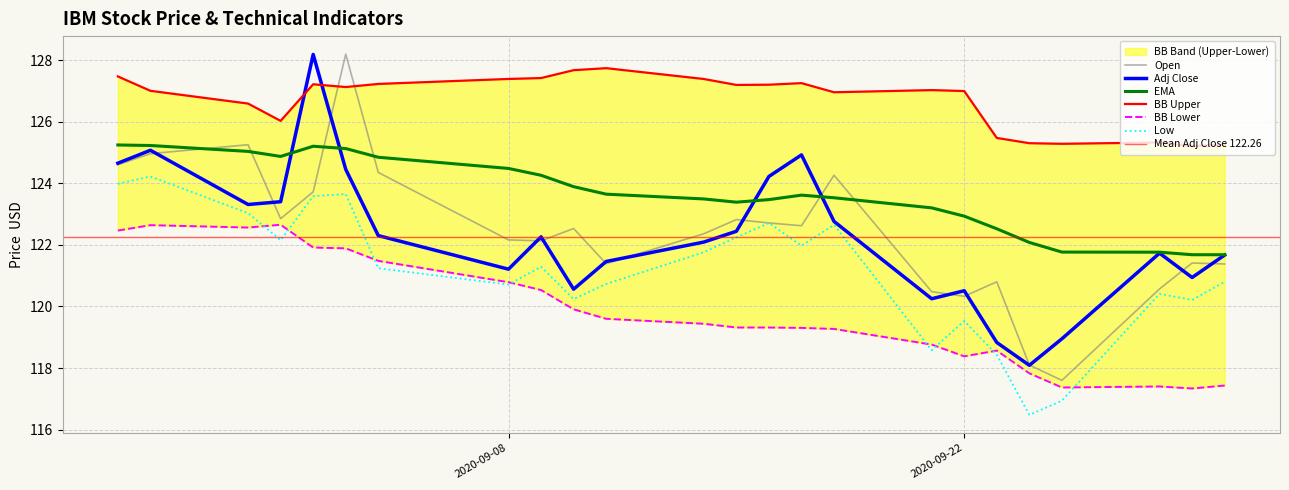

What is the total value across all series at 2020-09-28?

727.2